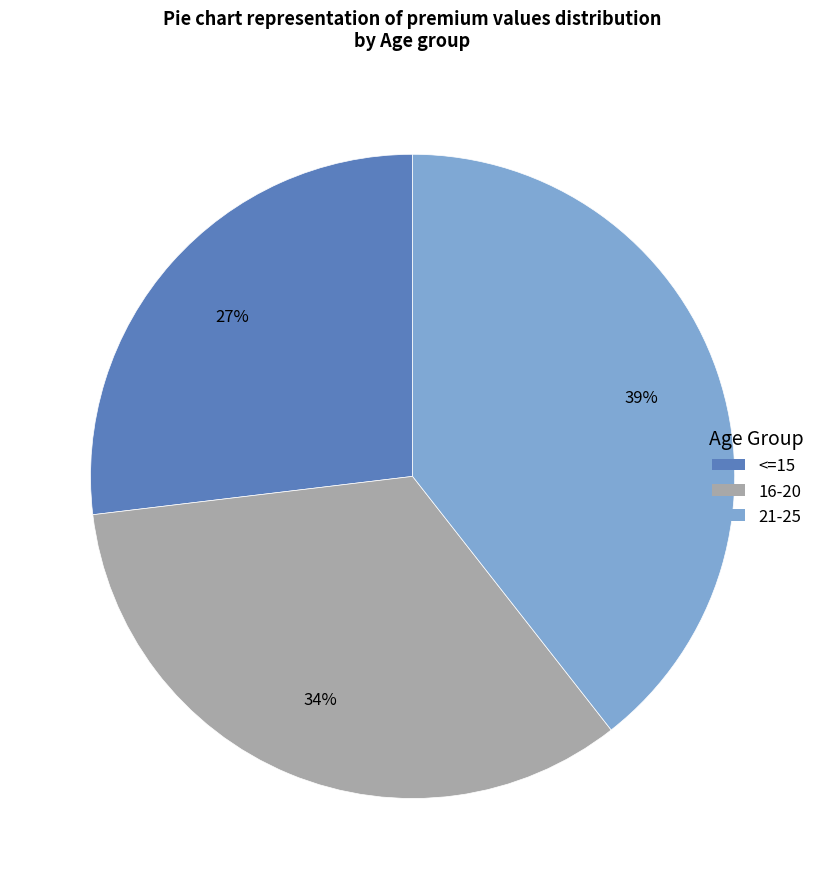

How many slices are in this pie chart?

3